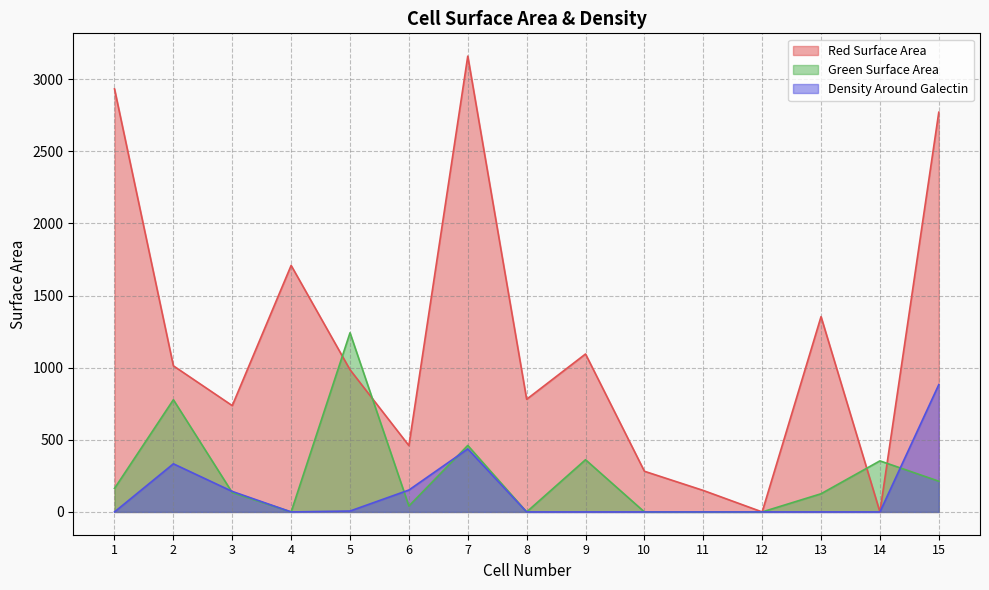

Is it true that Red Surface Area equals -1425.2 at 14?

False